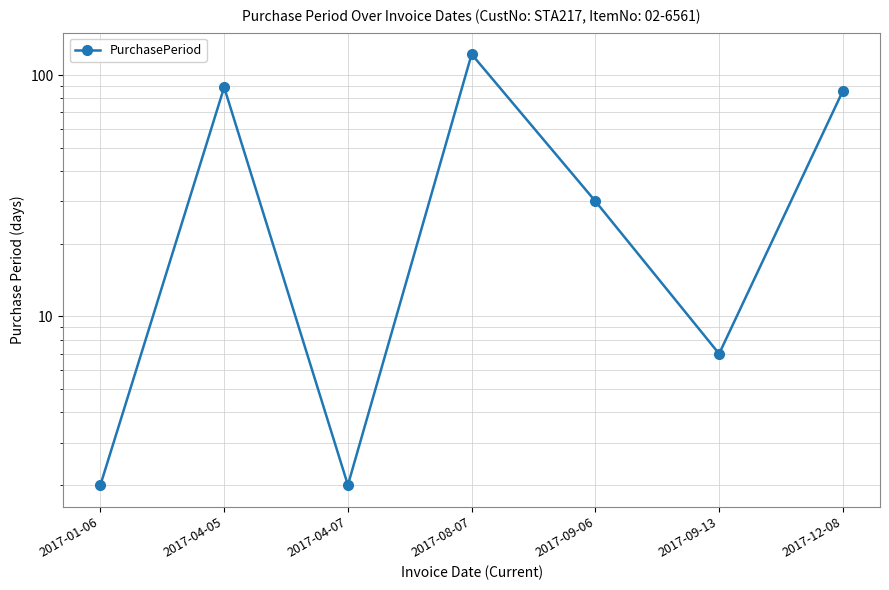

How many lines are shown in the chart?

1